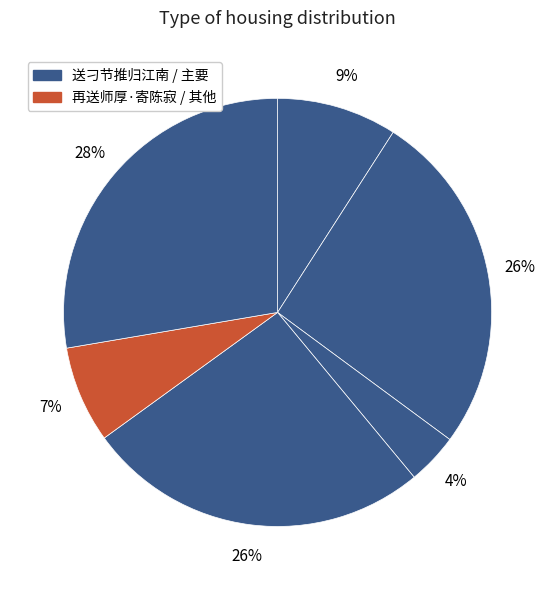

How many slices are in this pie chart?

6